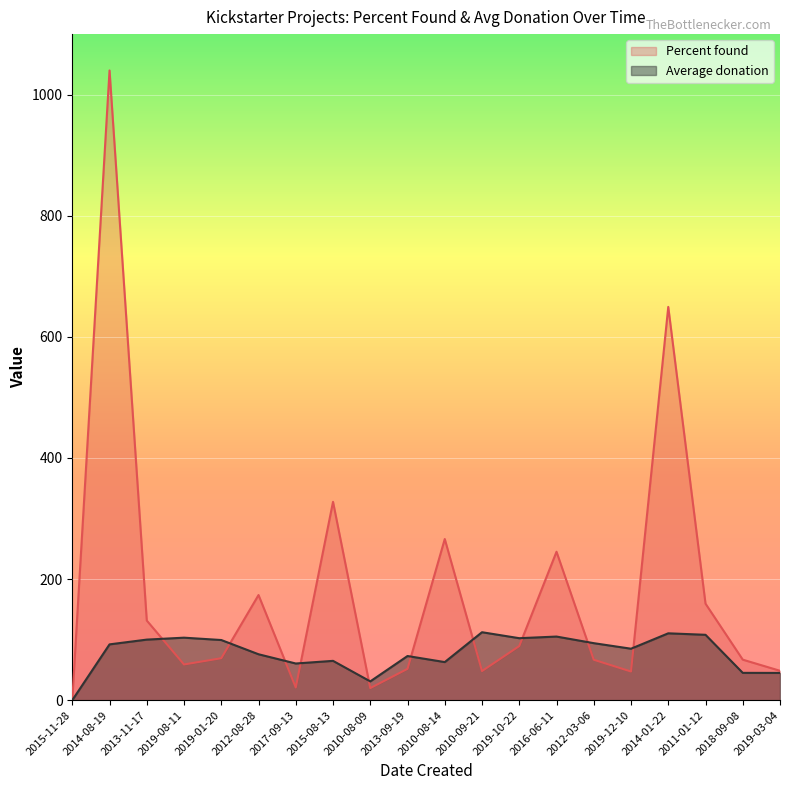

At which label is Average donation closest to 56?

2017-09-13